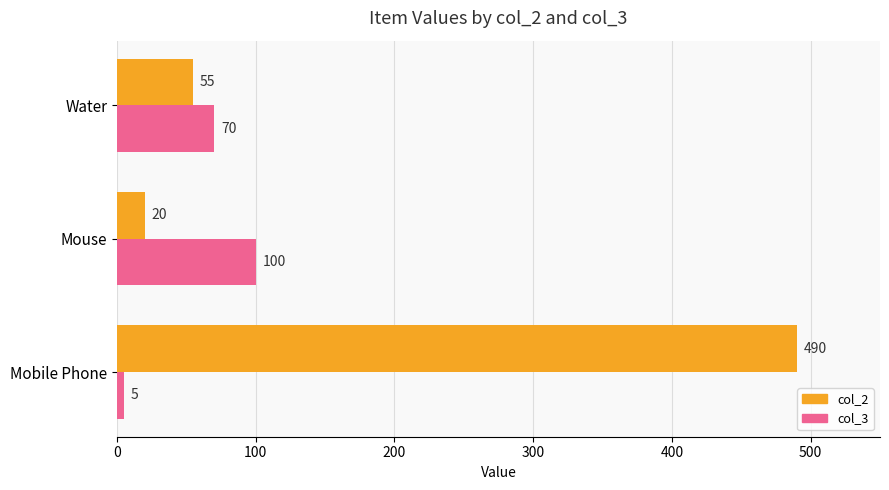

What is the difference between the highest and lowest values at Mobile Phone?

485